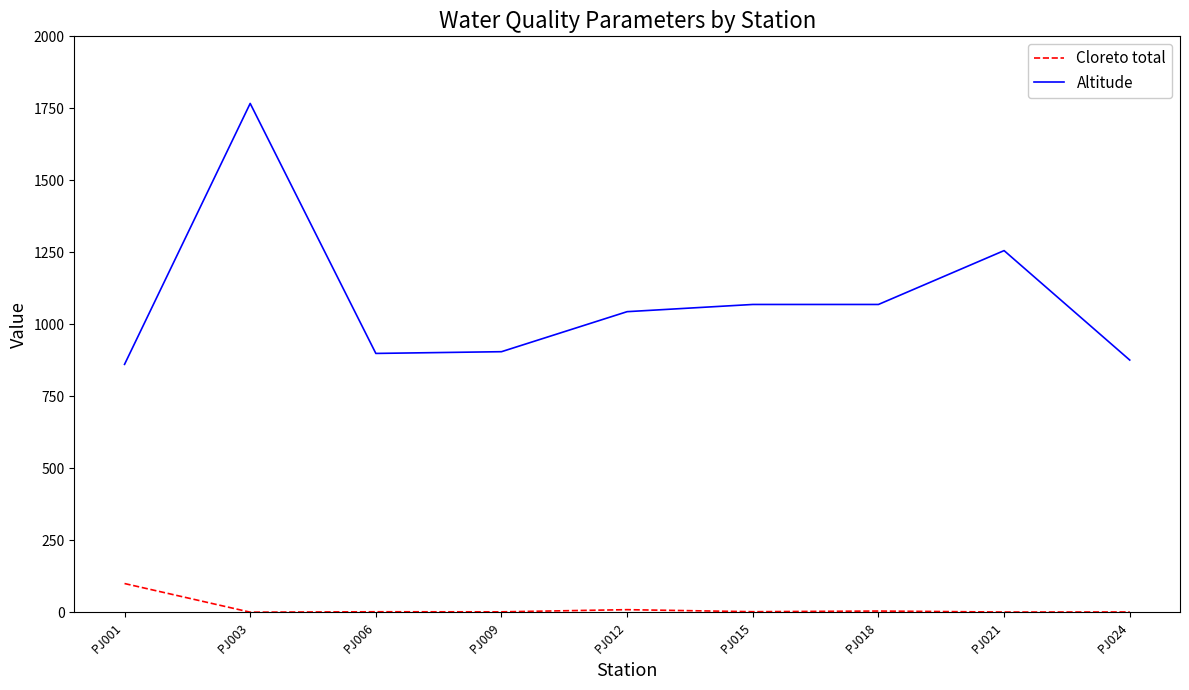

Where does the Altitude series first go above 1044?

PJ003